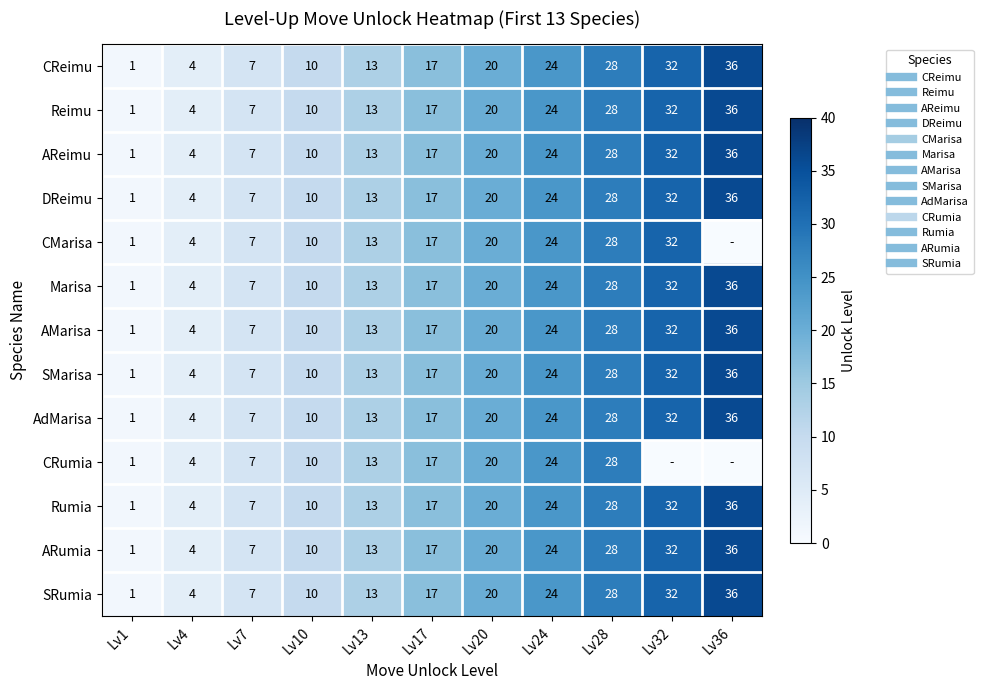

Read the Rumia value at Lv1.

1